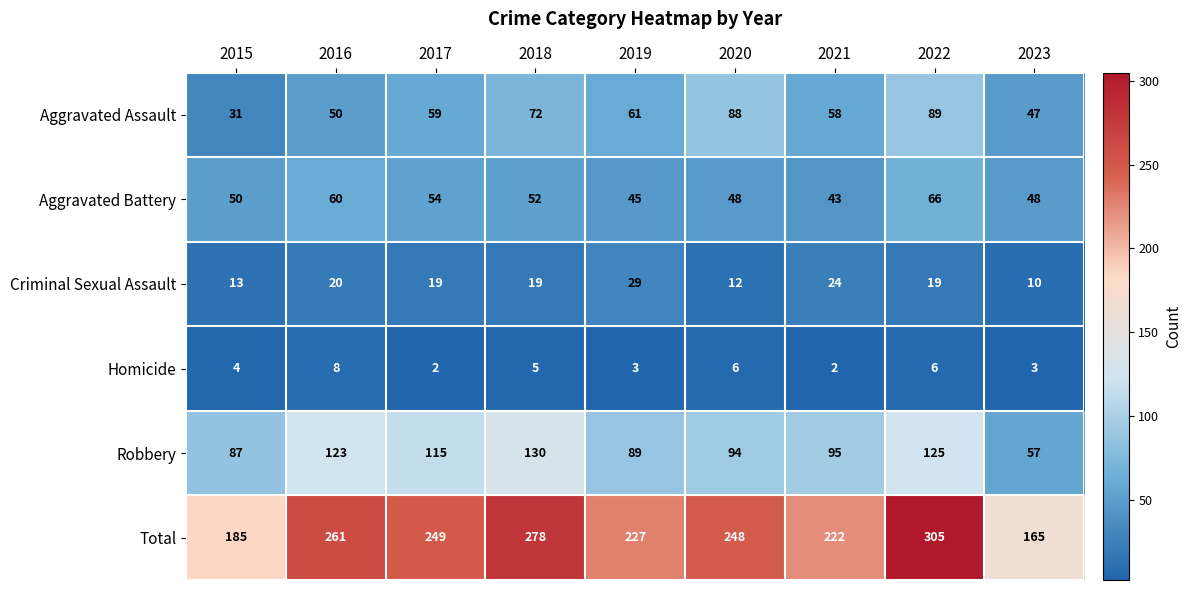

List the series in order of their peak value, lowest first.

Homicide, Criminal Sexual Assault, Aggravated Battery, Aggravated Assault, Robbery, Total